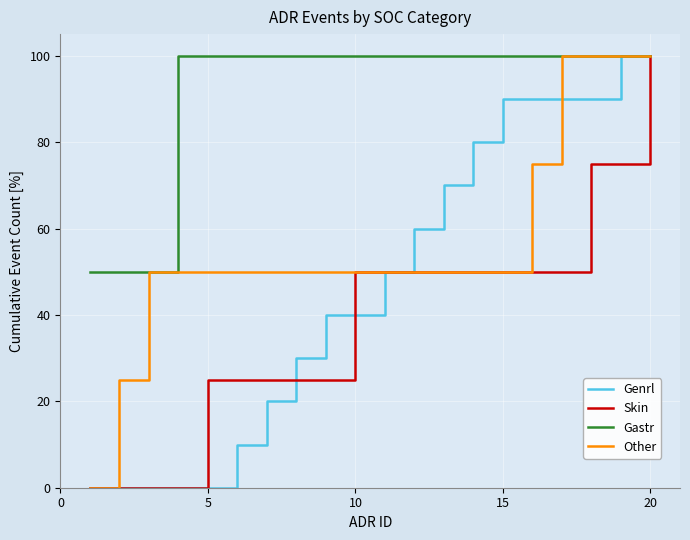

List the series in order of their overall mean, lowest first.

Skin, Genrl, Other, Gastr